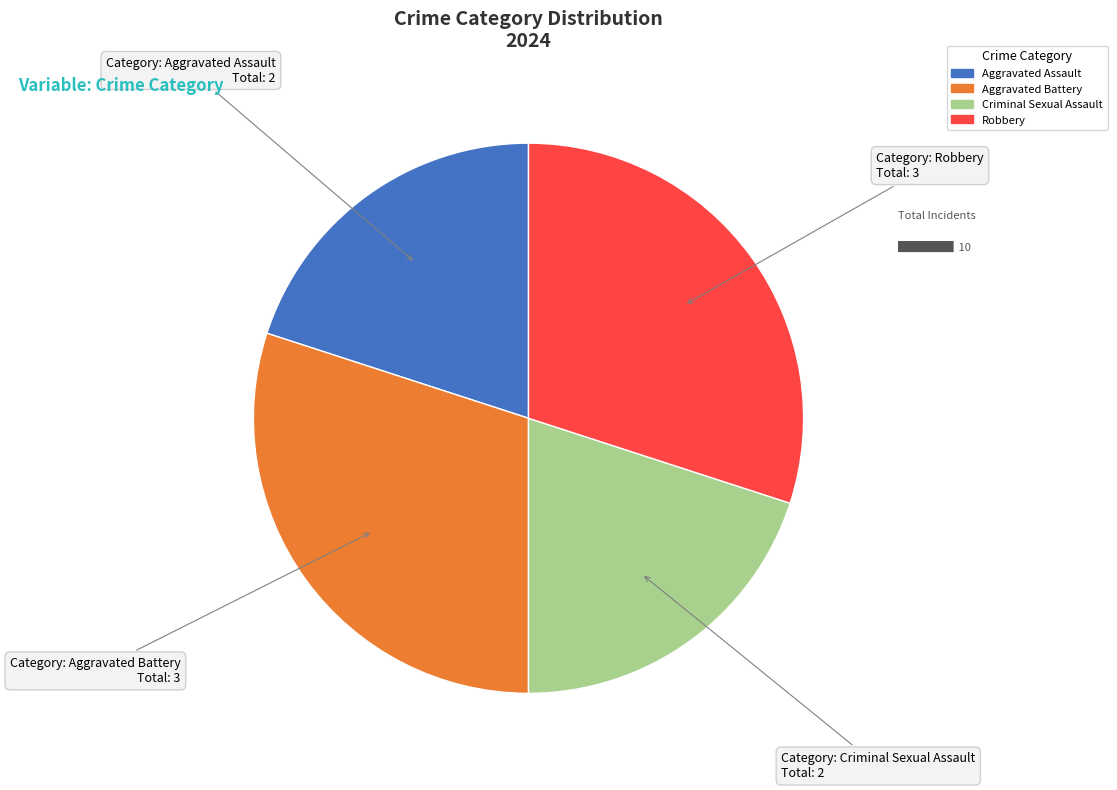

Is it true that Aggravated Assault is 20% of the pie?

True